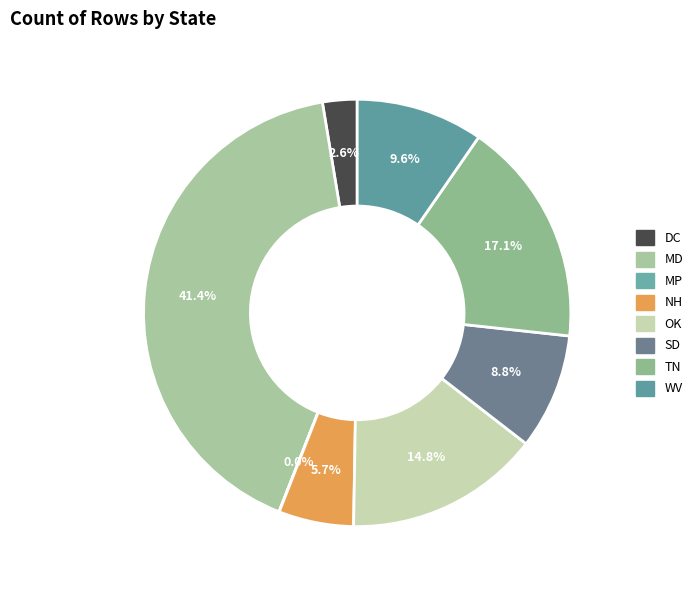

How many segments does this pie chart have?

8